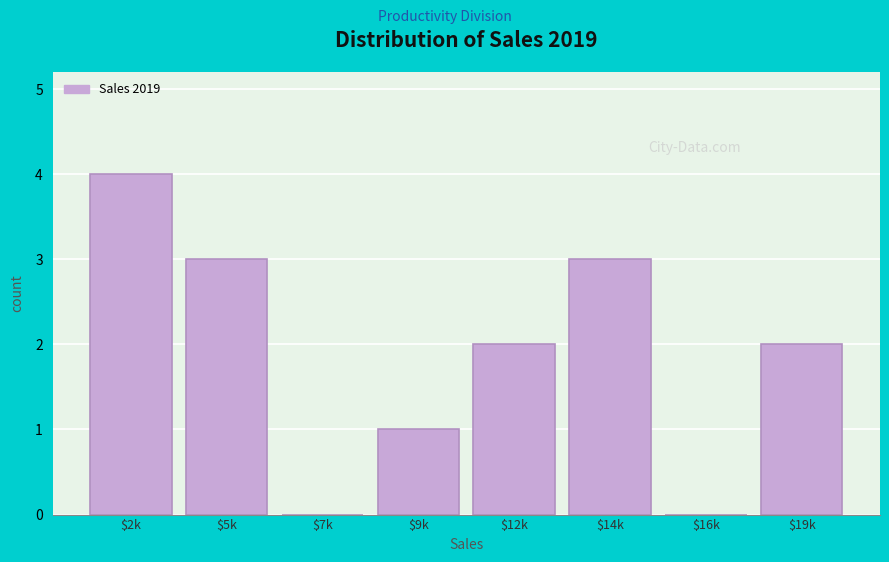

Which category has the highest value across all series?

$2k